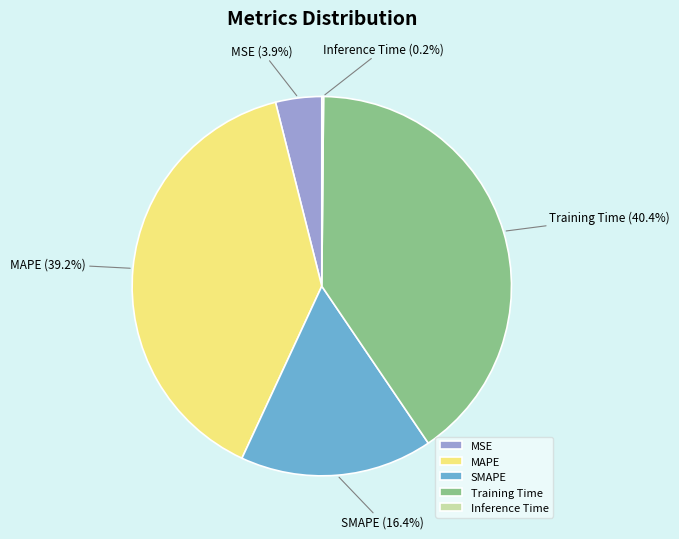

What portion of the pie excludes SMAPE?

83.6%